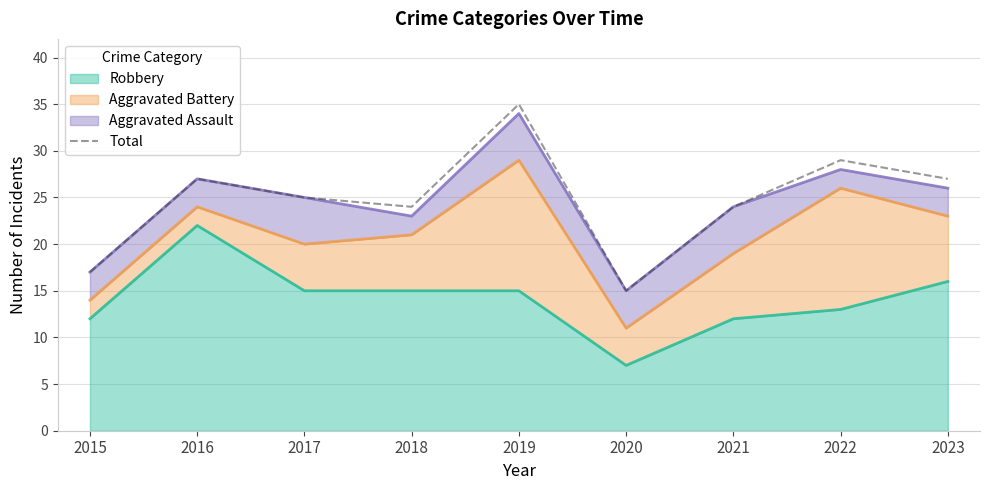

What is the change in value from 2019 to 2022?

-6